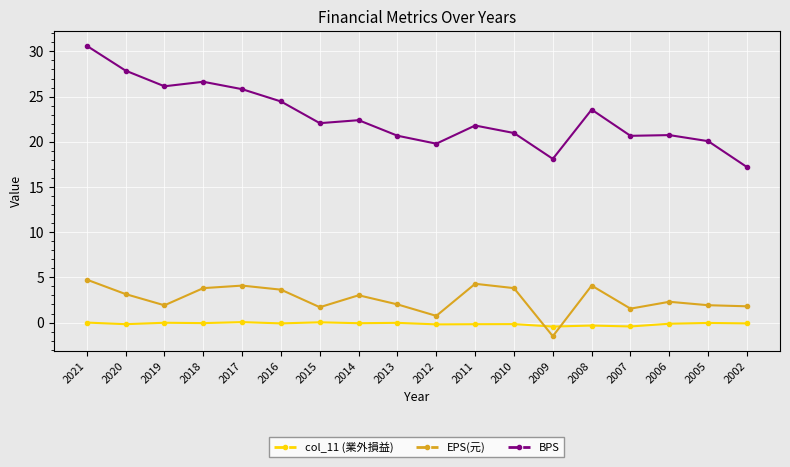

Between 2021 and 2016, which series saw the biggest shift?

BPS